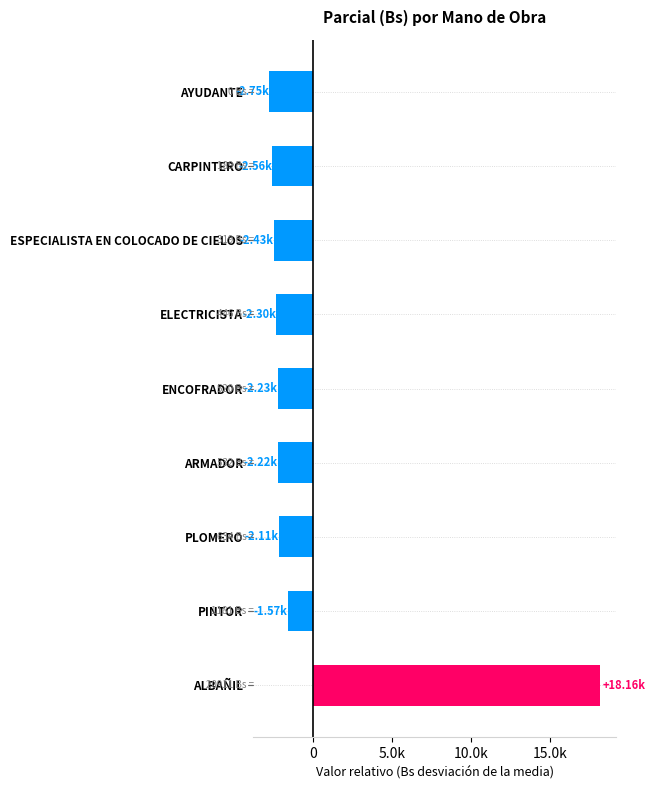

Are the bars grouped side by side (vs. stacked)?

No